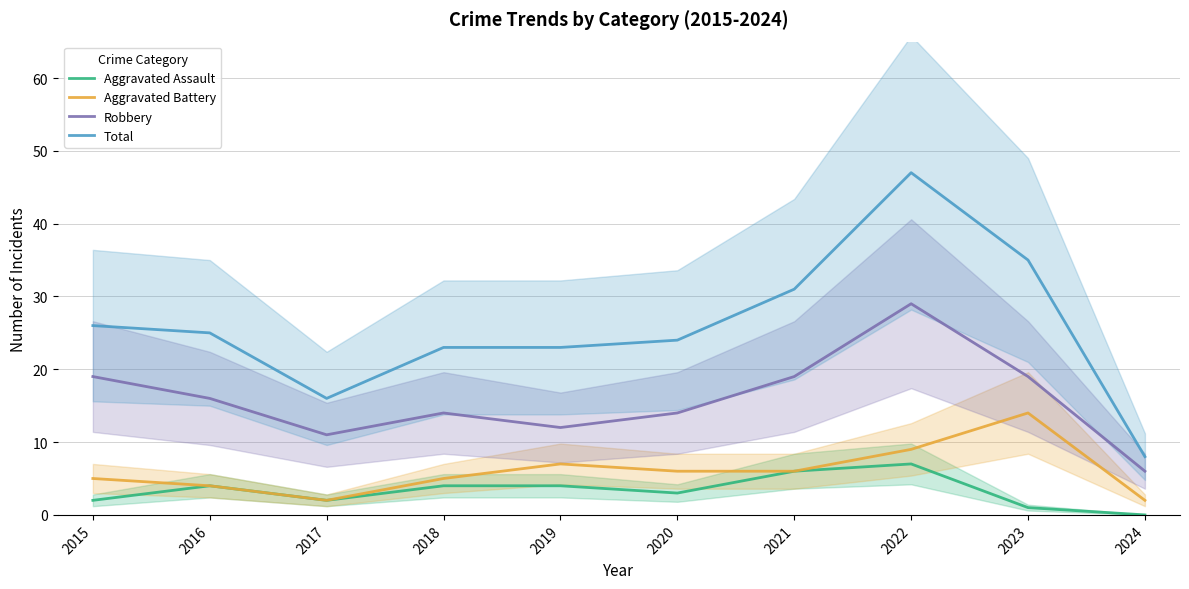

At which category is the sum across all series the highest?

2022